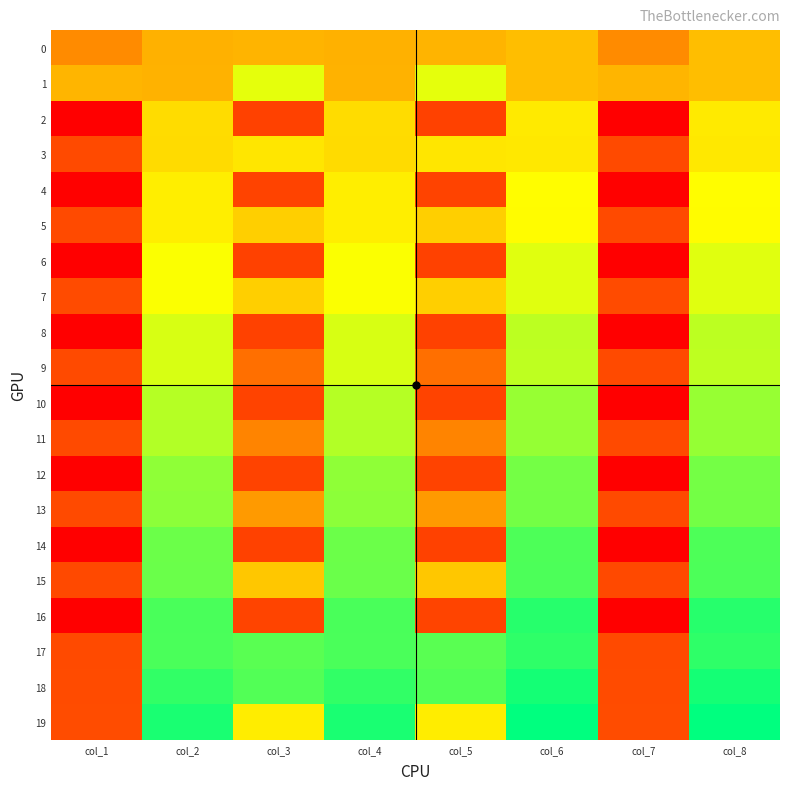

At which category is the sum across all series the highest?

col_6